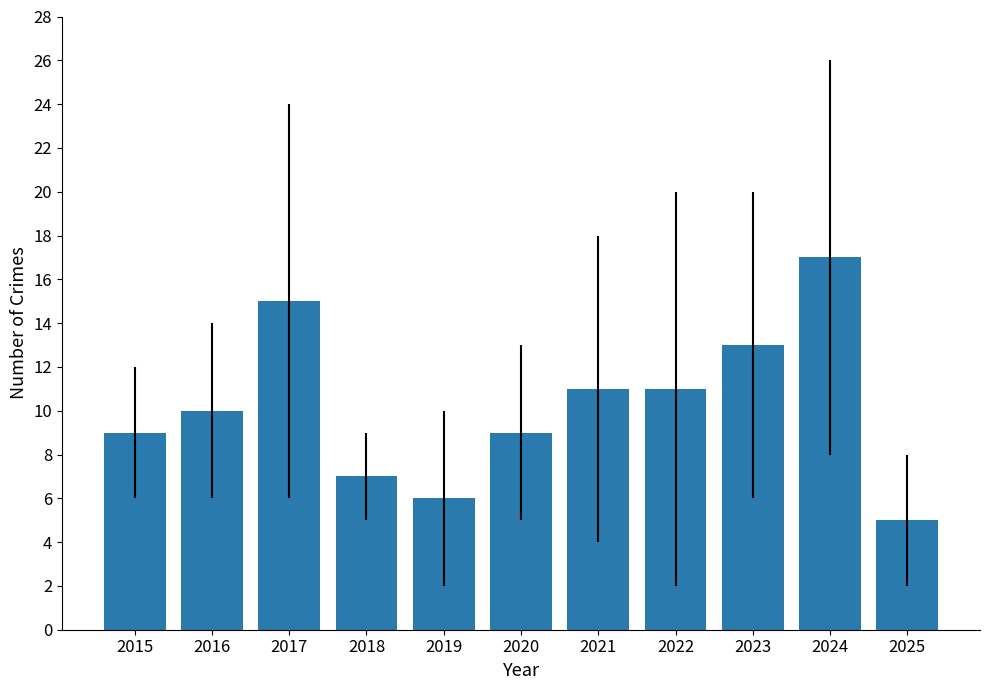

What is the sum of all values?

113